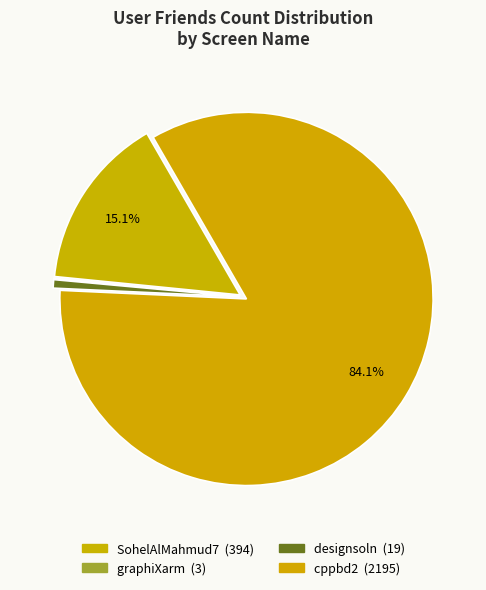

What is the change in value from graphiXarm to designsoln?

+16